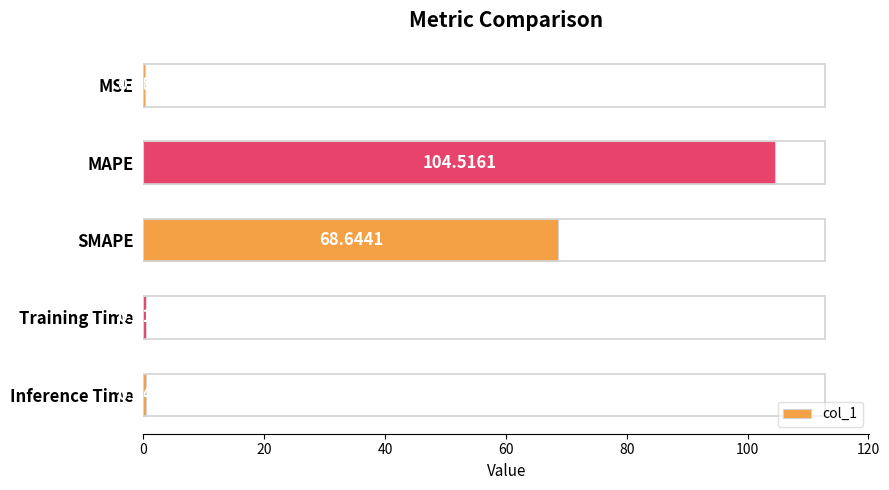

What is the sum of the values at Inference Time and MSE?

0.6